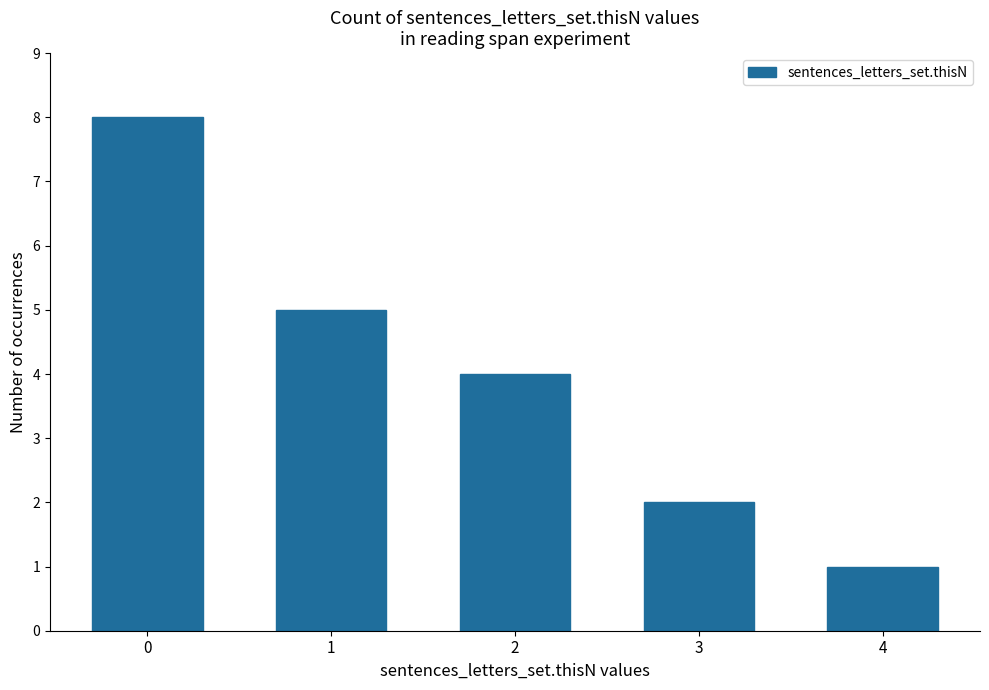

Reading left to right, transcribe all the data shown in this chart.

0=8	1=5	2=4	3=2	4=1